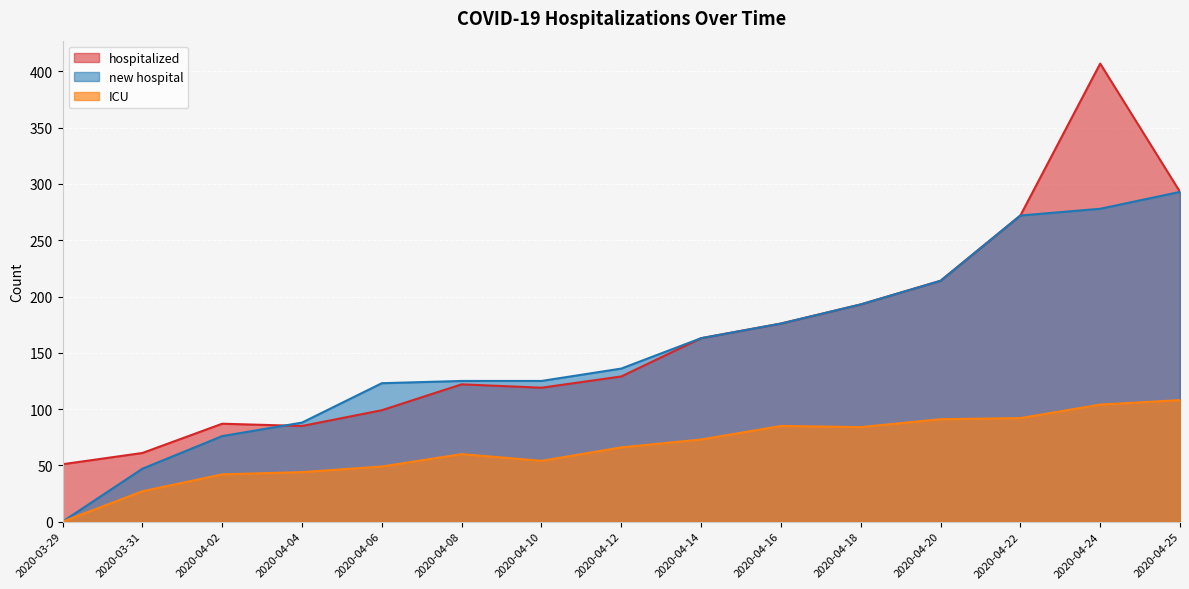

Which category has the lowest value across all series?

2020-03-29